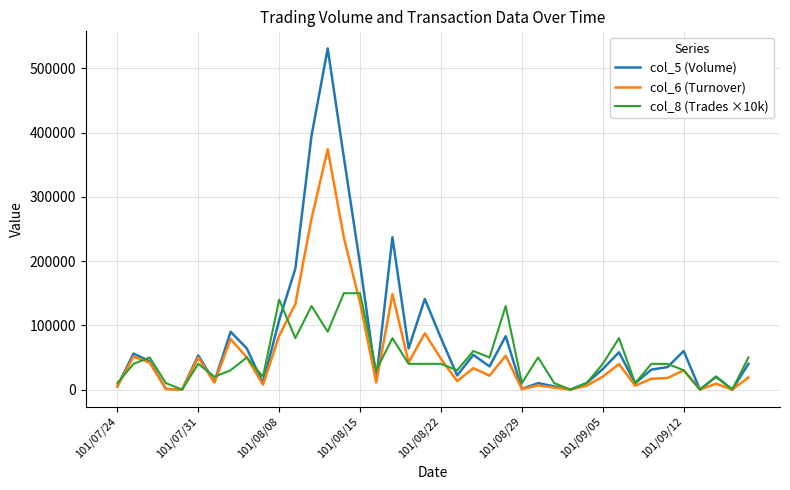

Rank the series by their maximum value, from highest to lowest.

col_5 (Volume), col_6 (Turnover), col_8 (Trades ×10k)